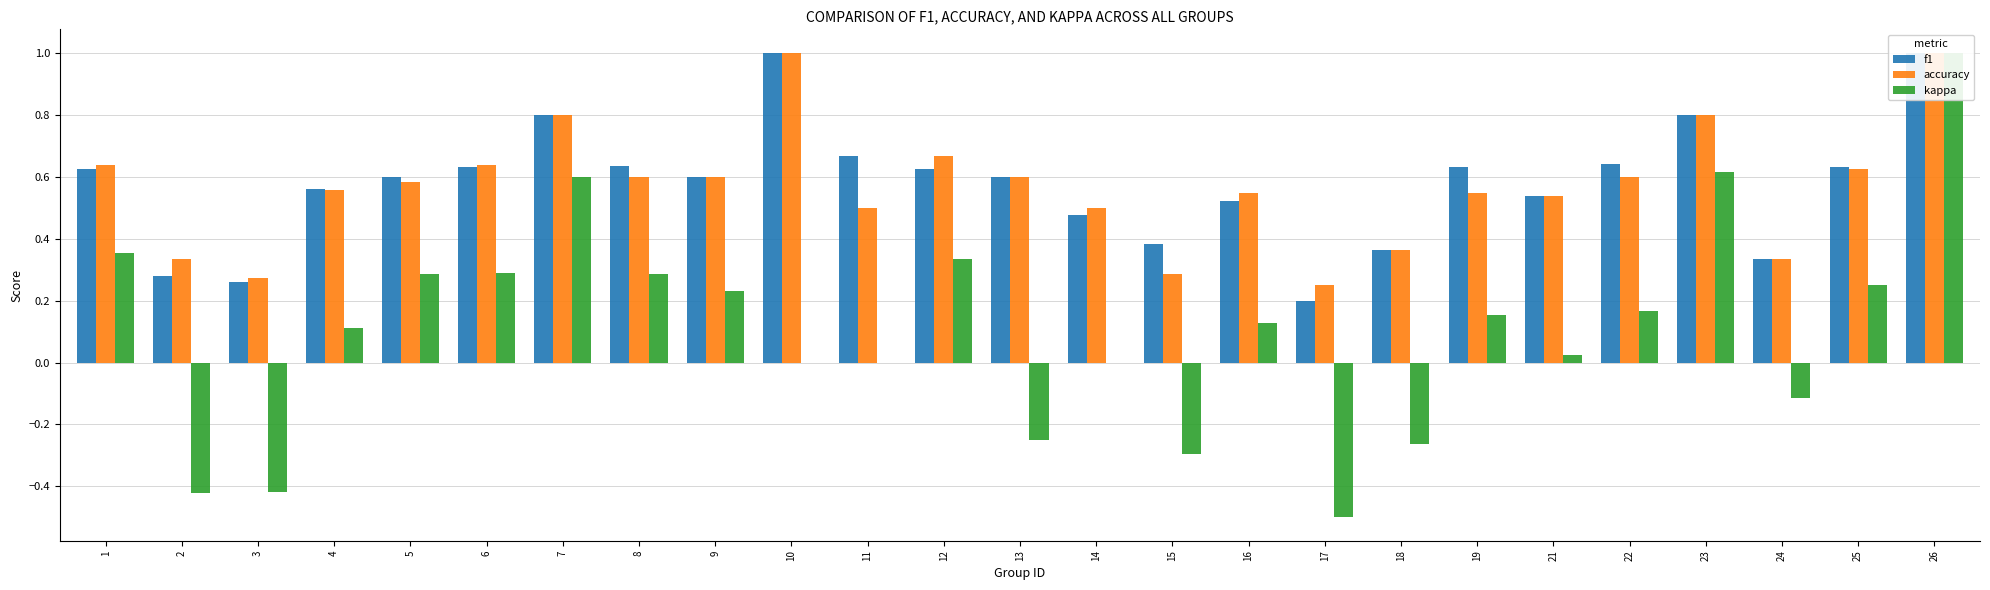

What is the average value of the f1 series?

0.6